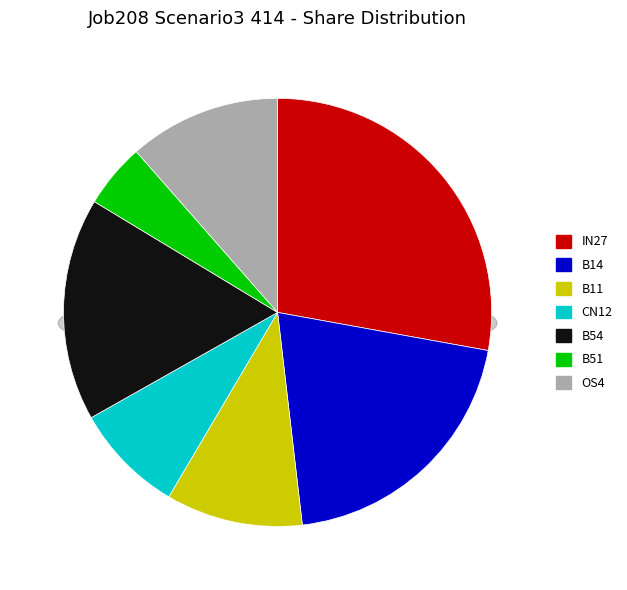

What percentage is the B11 slice, to the nearest percent?

10%